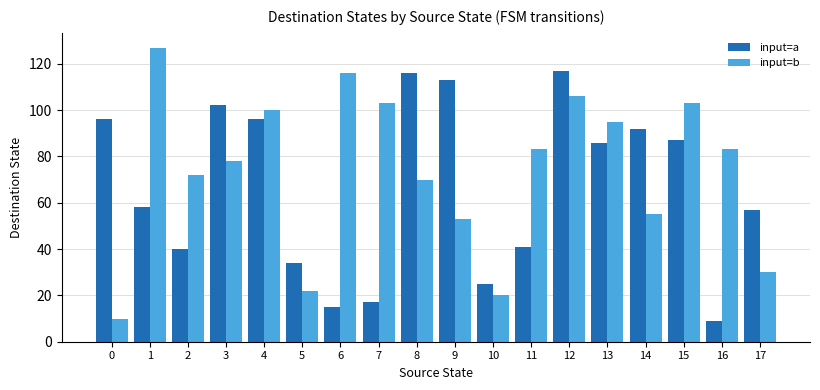

Is the value of input=a at 14 greater than the value of input=b at 6?

No